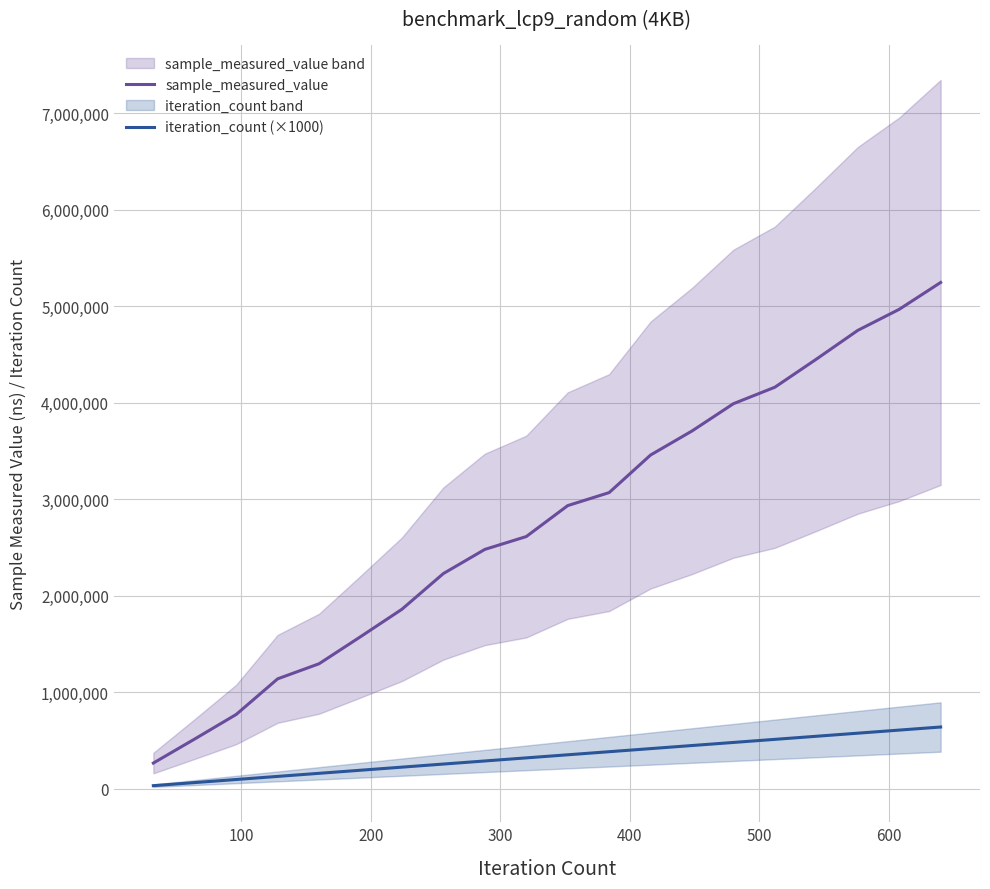

True or false: sample_measured_value and iteration_count (×1000) intersect in this chart.

False